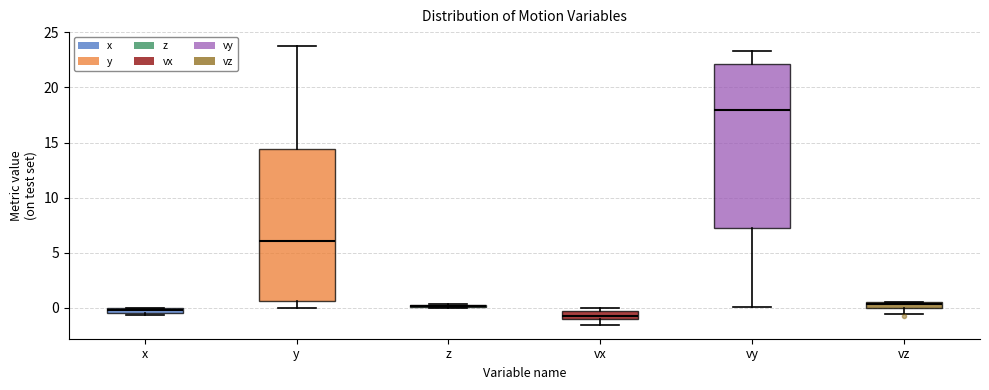

Where does the upper whisker of the box for vy end on the y-axis? The values are not printed on the chart, so give them approximately, as read against the axis.

23.5